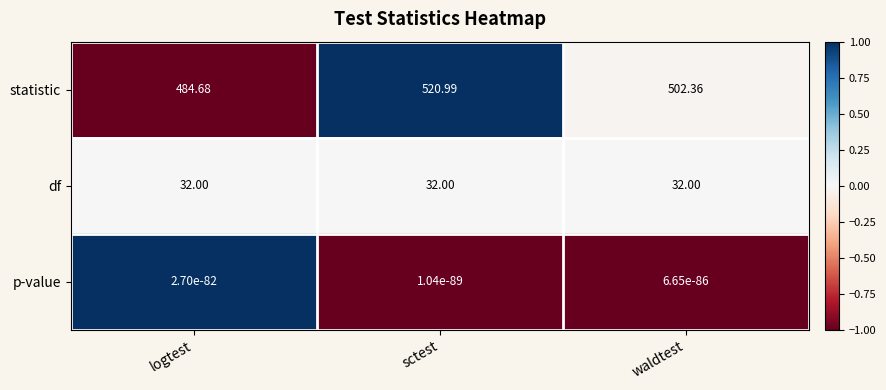

Rank the categories by statistic value from highest to lowest.

sctest, waldtest, logtest